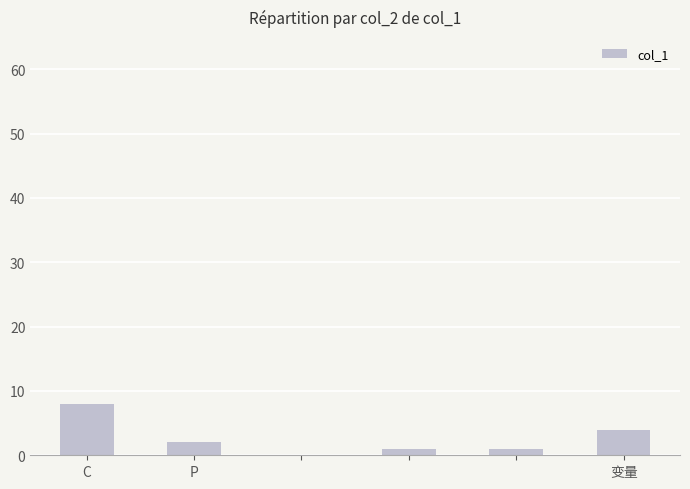

What is the greatest value displayed?

8